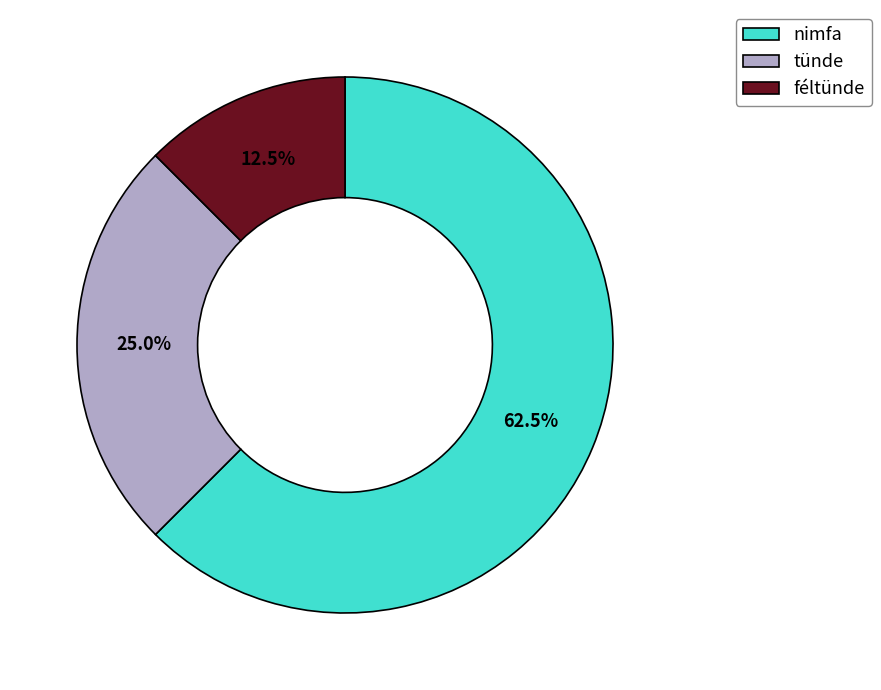

Count the number of slices in the pie.

3